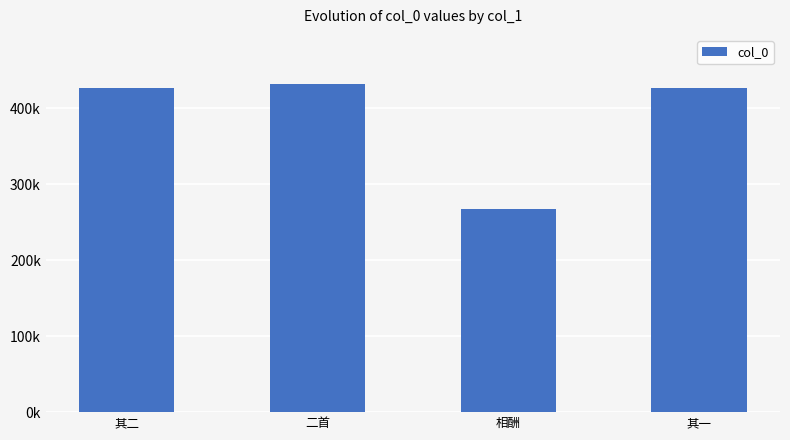

Does the chart contain any negative values?

No